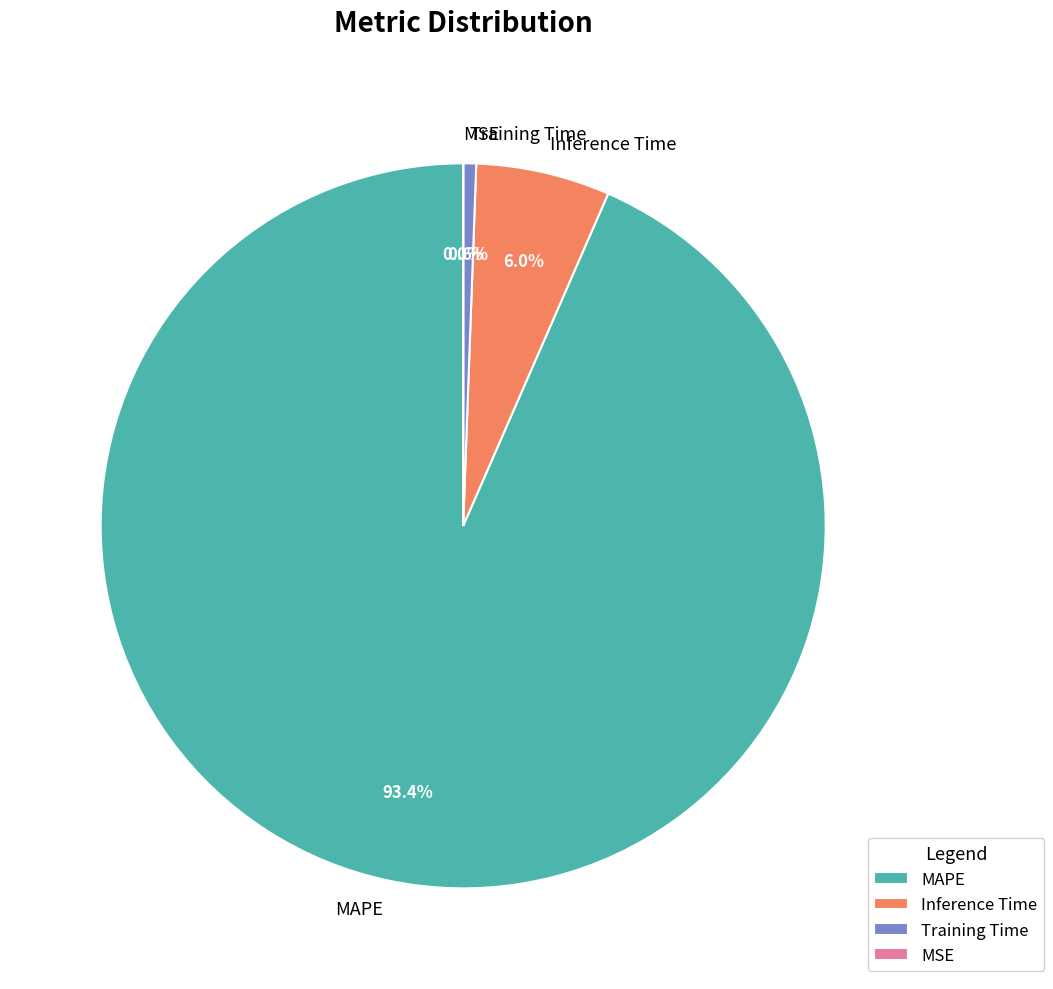

To the nearest percent, what is the average slice percentage?

25%